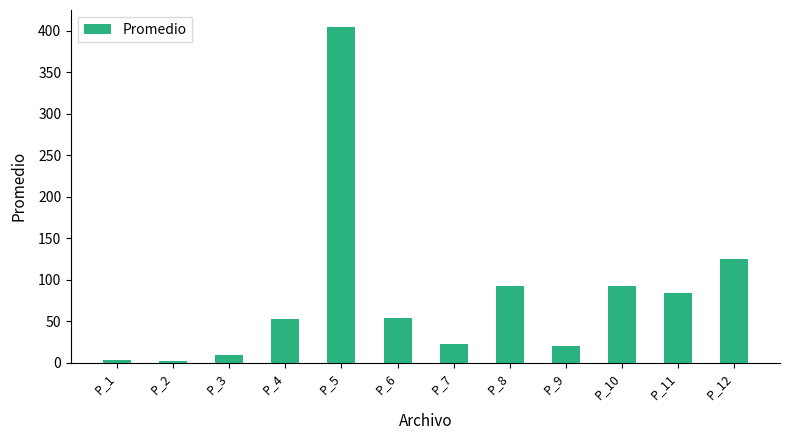

Which has a higher value, P_10 or P_11?

P_10